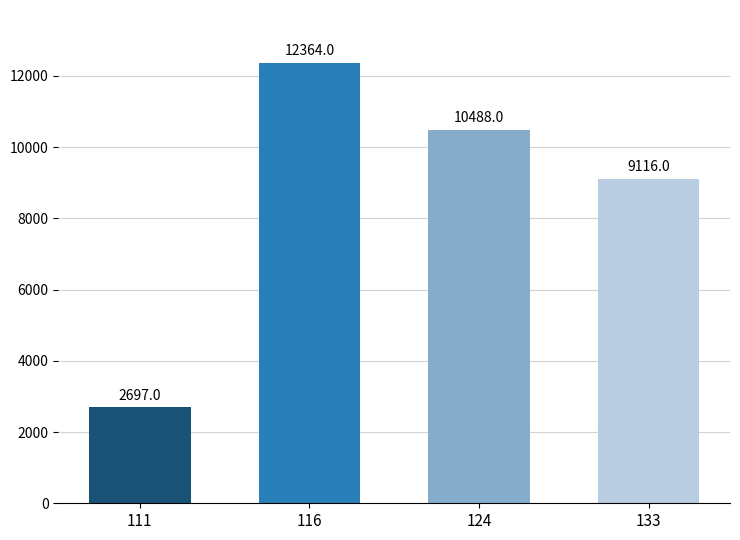

What is the change in value from 116 to 124?

-1876